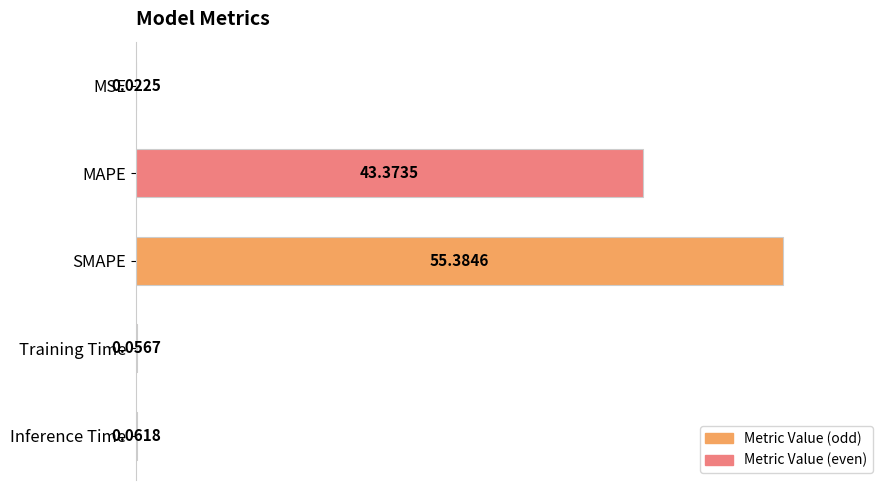

What is the average value?

35.7